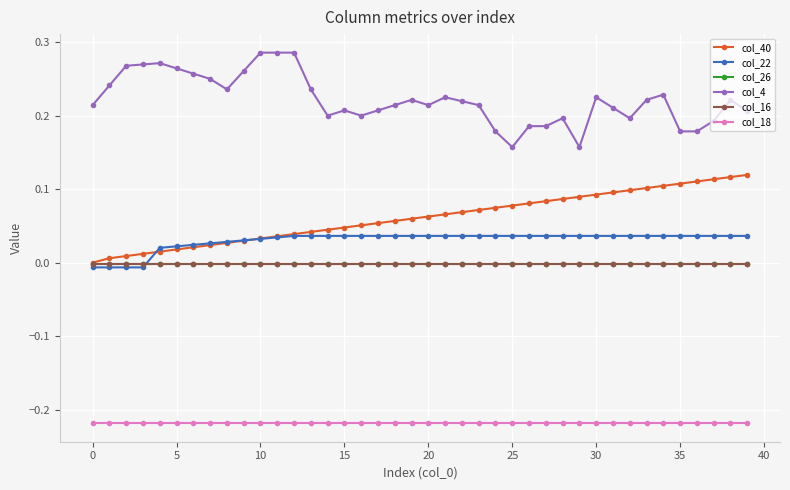

Does the chart display data point markers on the line(s)?

Yes